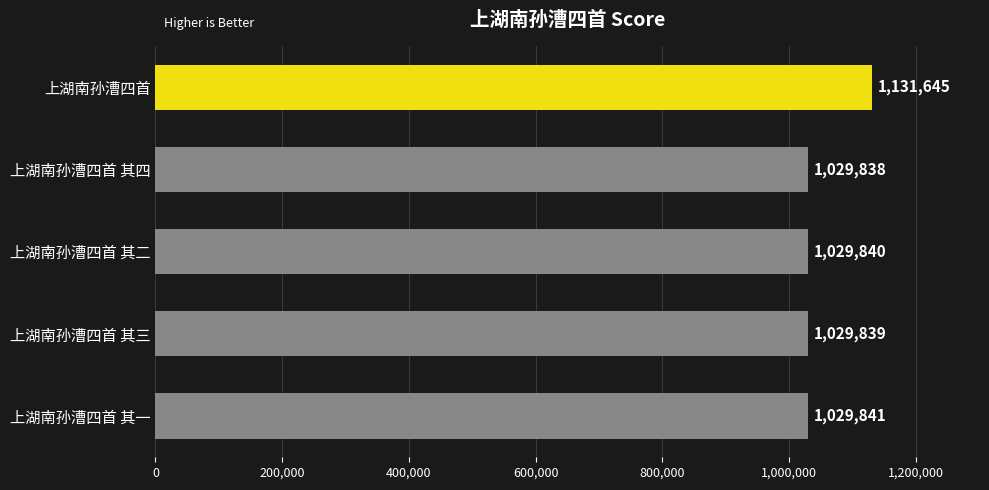

What is the sum of all values?

5251003